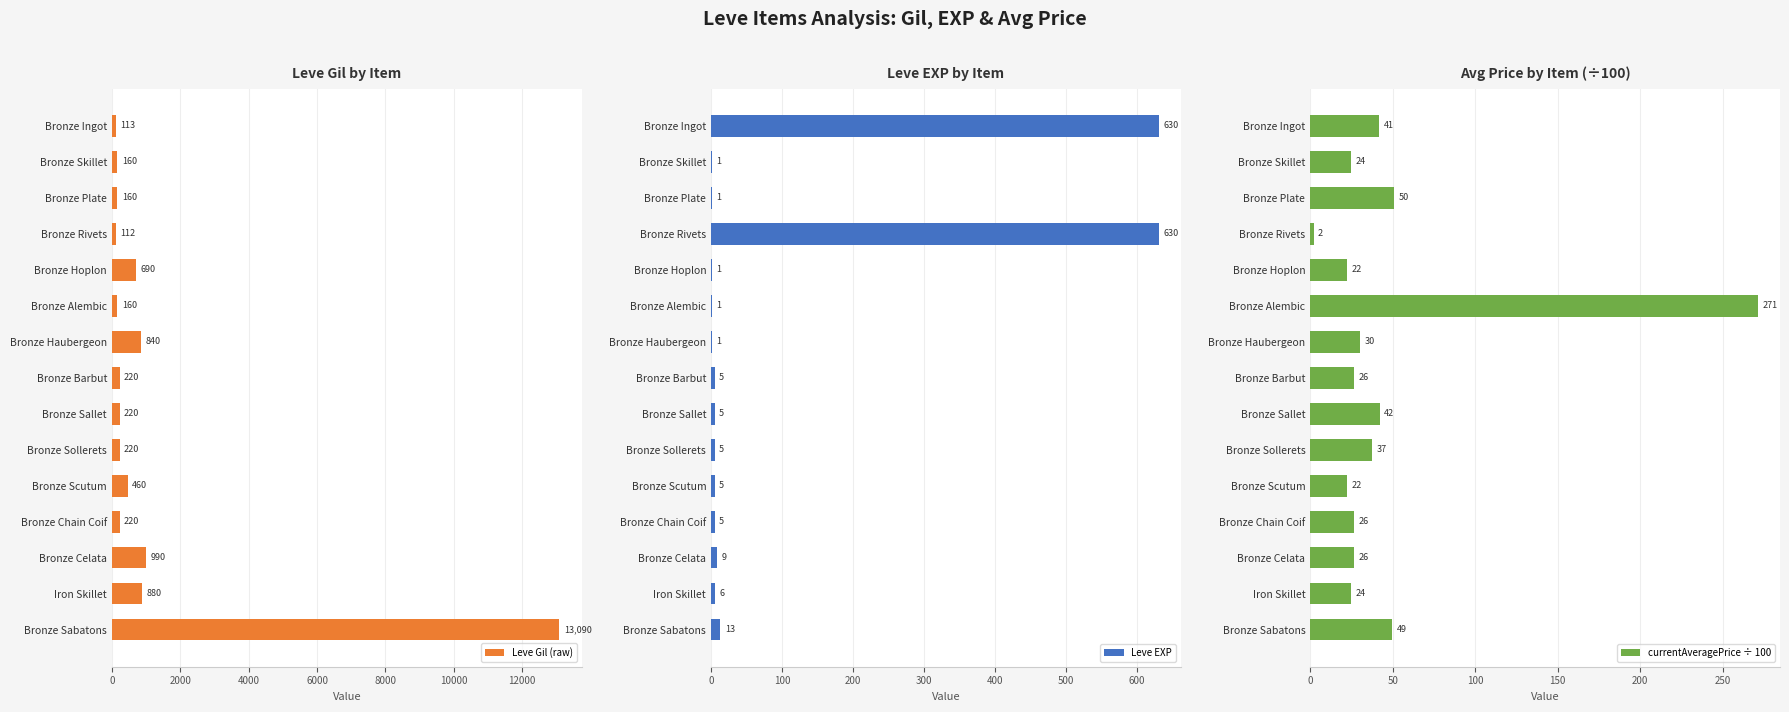

What are all the series names shown in the legend?

Leve Gil (raw), Leve EXP, currentAveragePrice ÷ 100